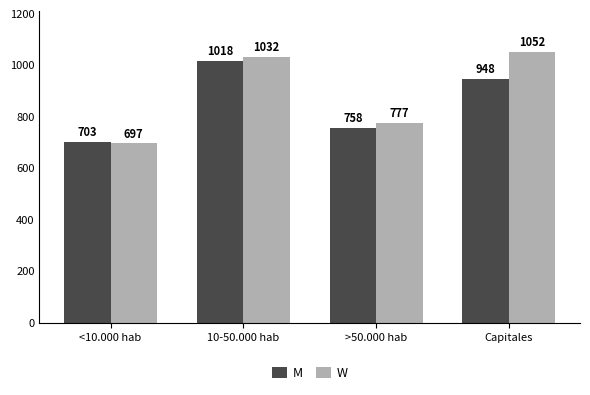

List the labels in order of W value, smallest first.

<10.000 hab, >50.000 hab, 10-50.000 hab, Capitales